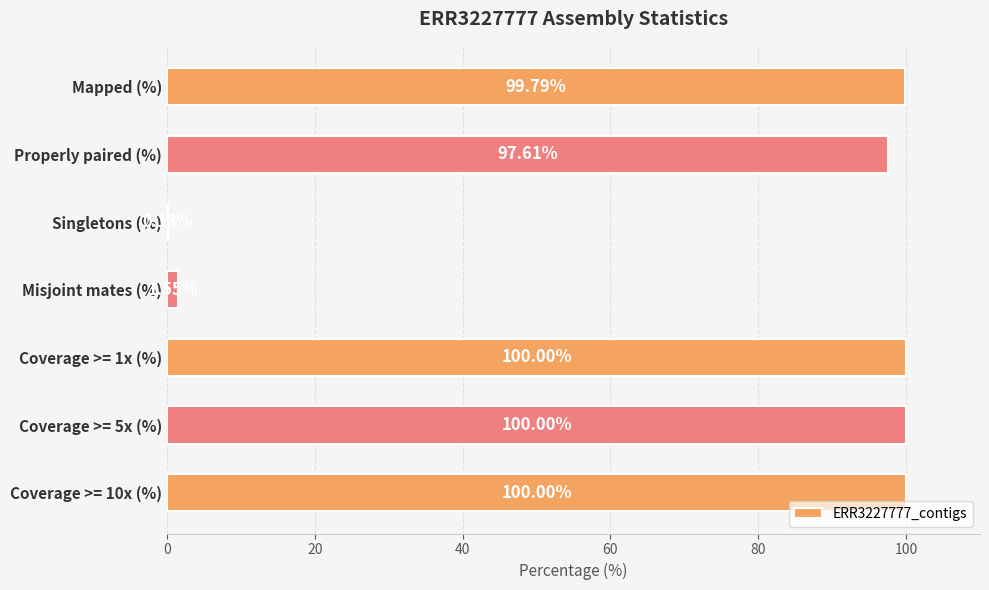

Where is the data nearest to the value 50?

Properly paired (%)